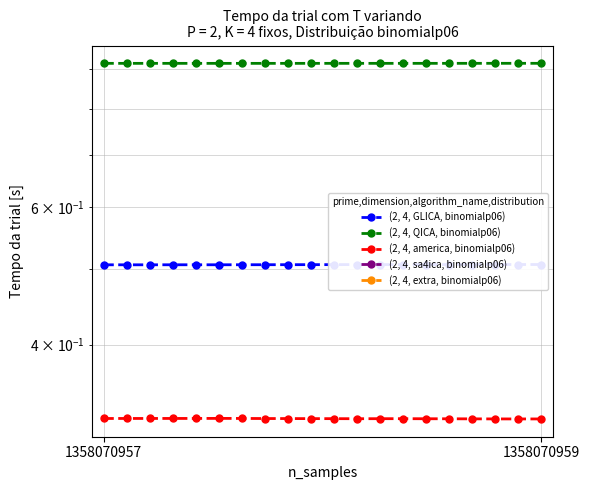

How many distinct data groups are displayed?

5